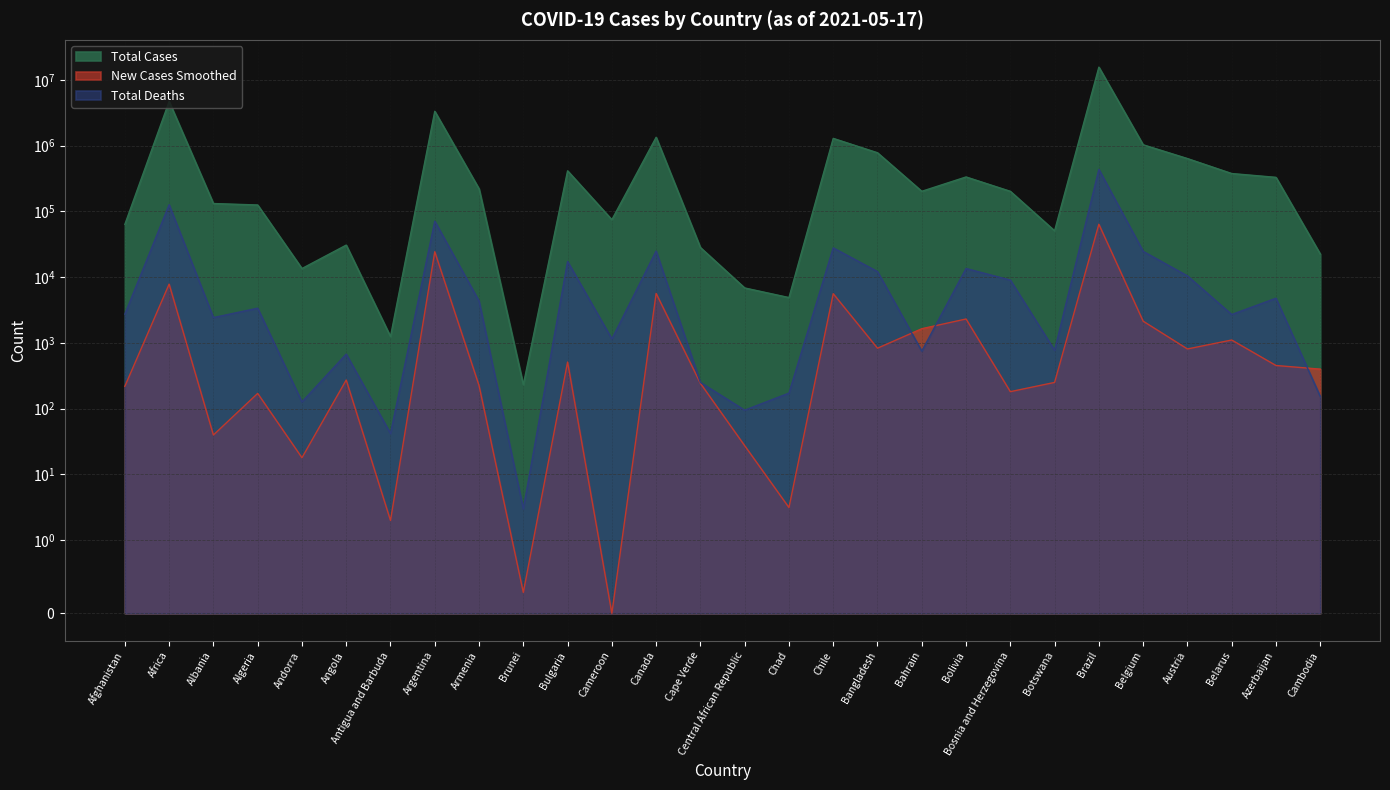

Where do new_cases_smoothed and total_deaths first cross each other?

Bangladesh and Bahrain